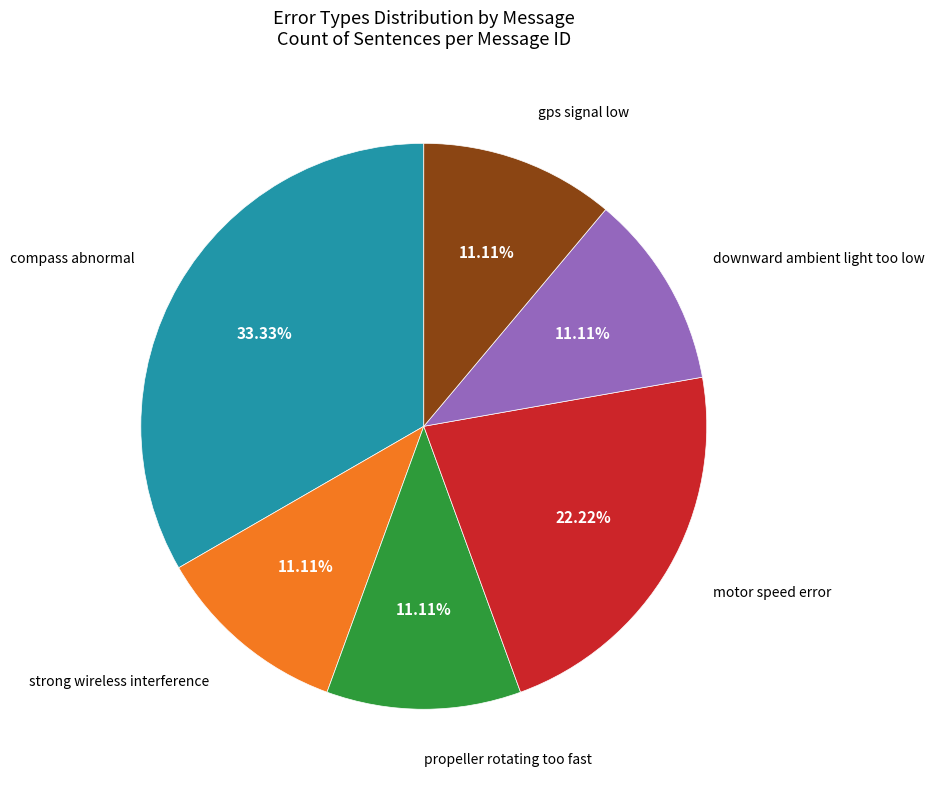

Is there a majority slice in this chart?

No